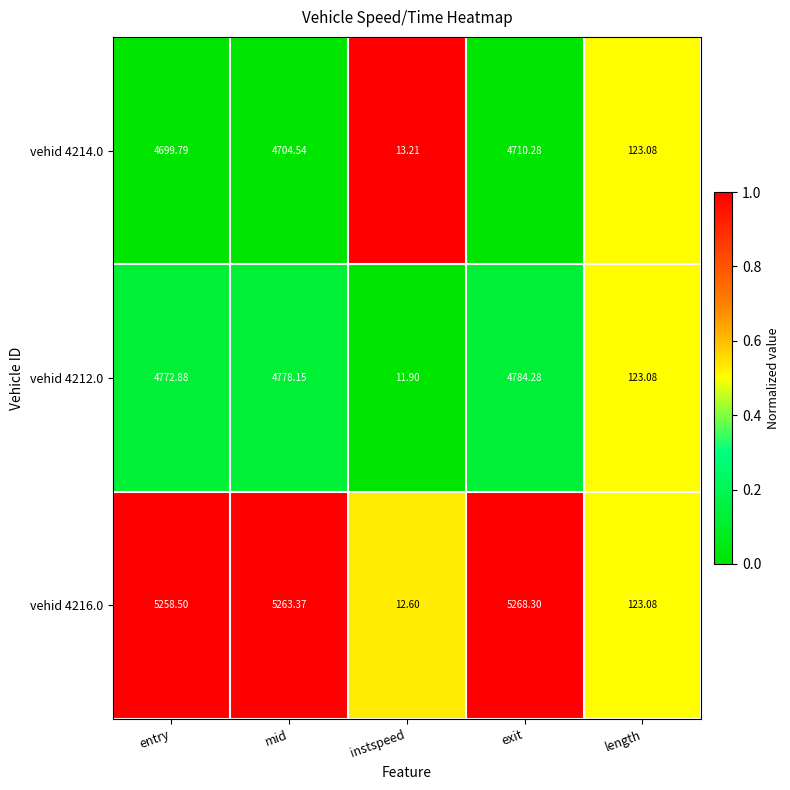

At which label does vehid 4212.0 first exceed 4772?

entry